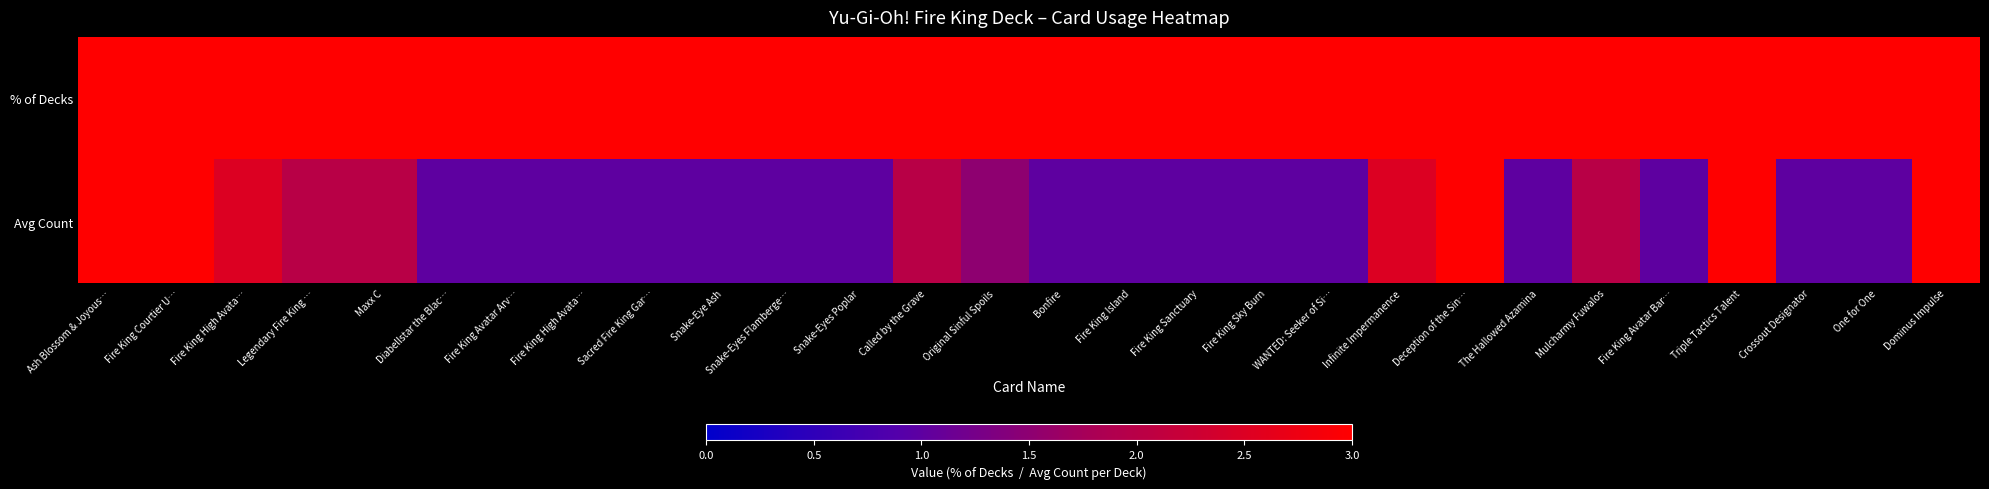

At which category is the sum across all series the highest?

Ash Blossom & Joyous…